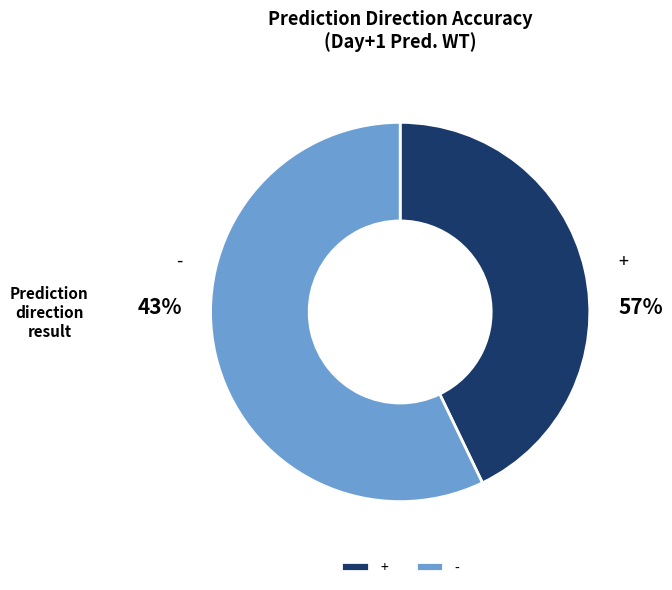

How many slices are in this pie chart?

2